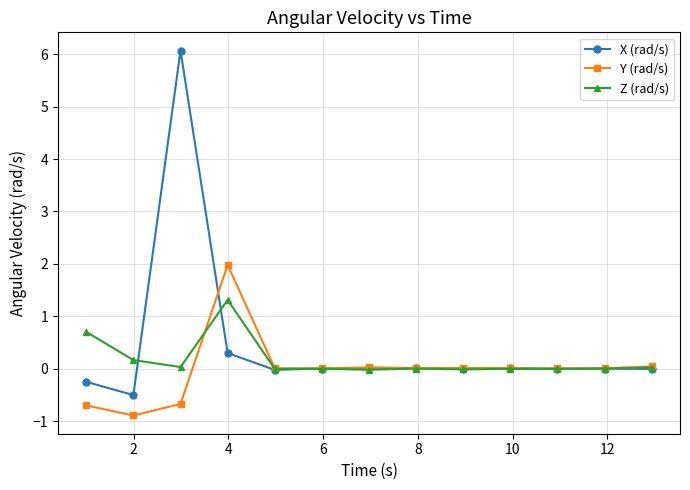

Which series has the largest range (max minus min)?

X (rad/s)